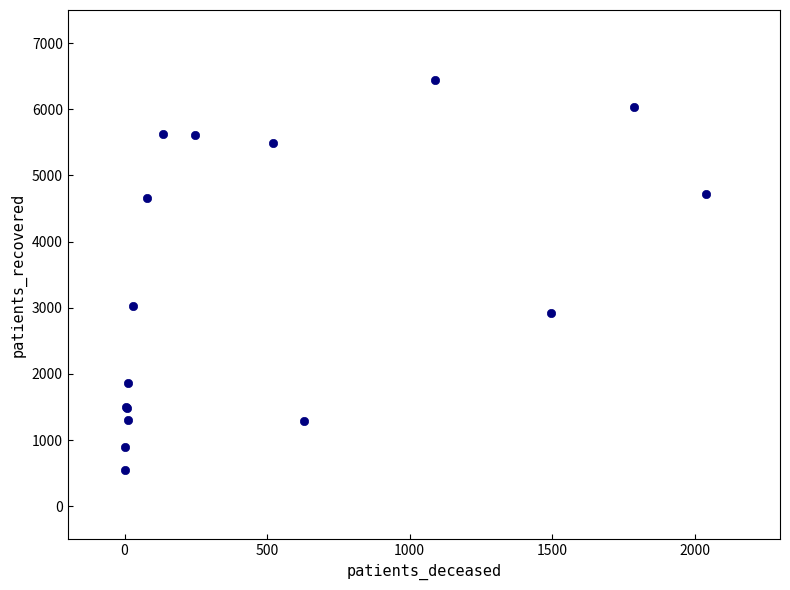

What Y value in the scatter plot is closest to 3495?

3027